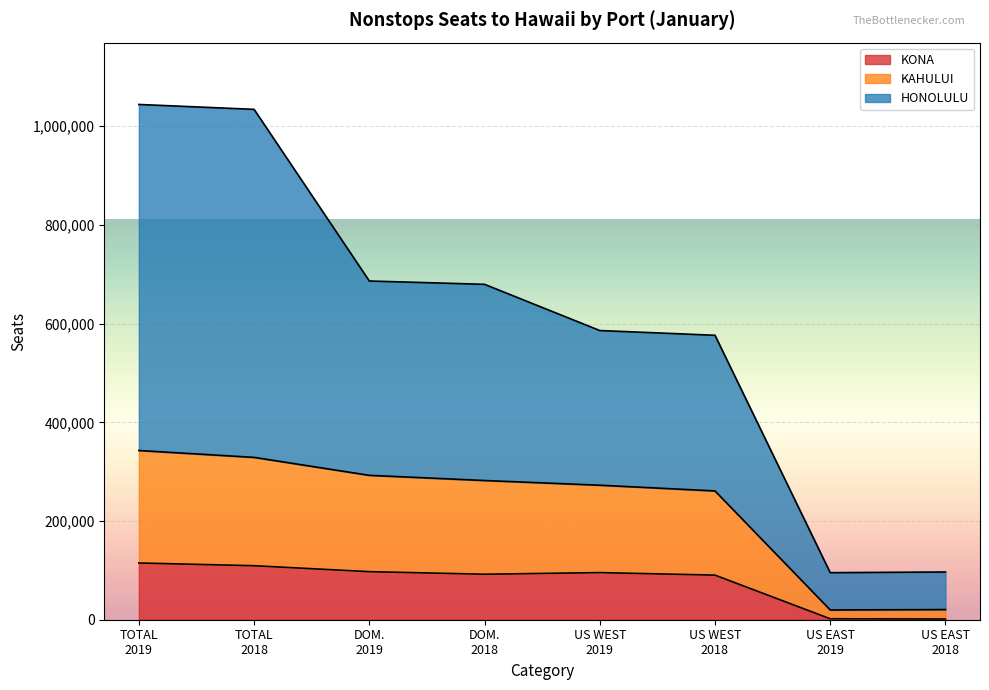

What is the value of the KONA point at the 6th from the left?

90379